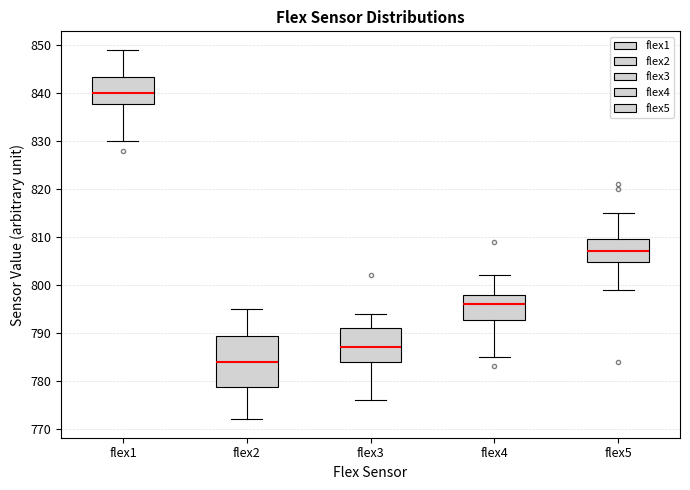

Which box's median line is the lowest?

flex2